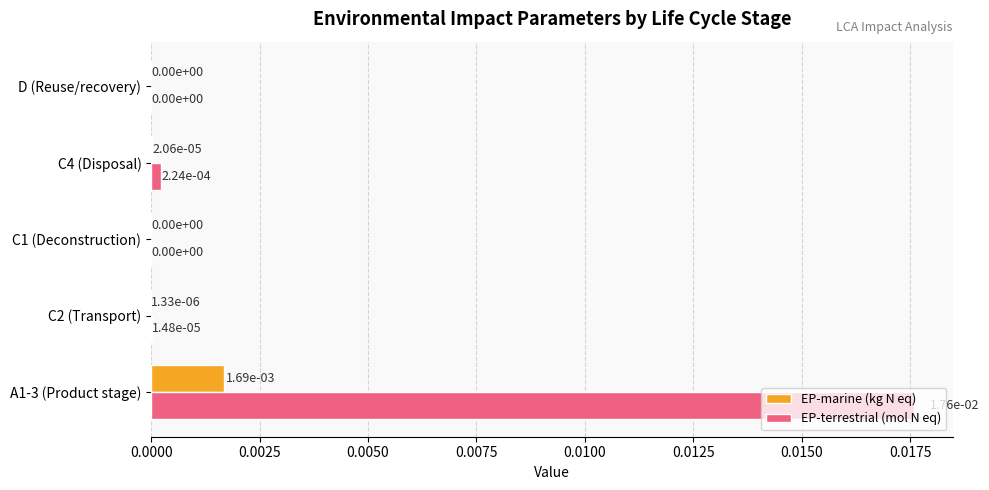

How many values in EP-terrestrial (mol N eq) are above zero?

3